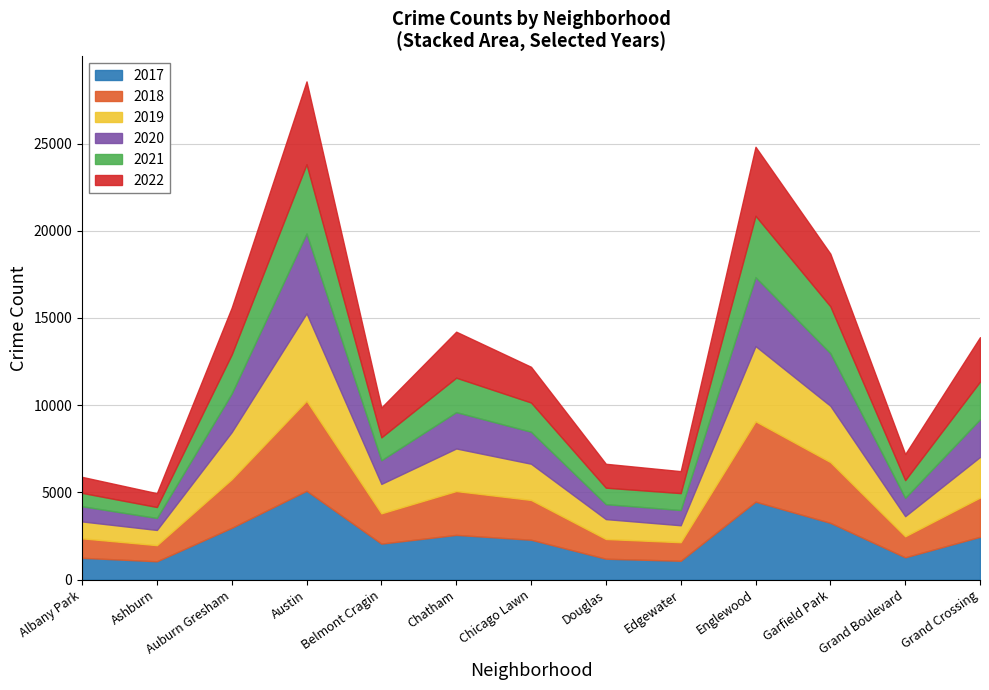

Is it true that 2019 equals 1583 at Albany Park?

False